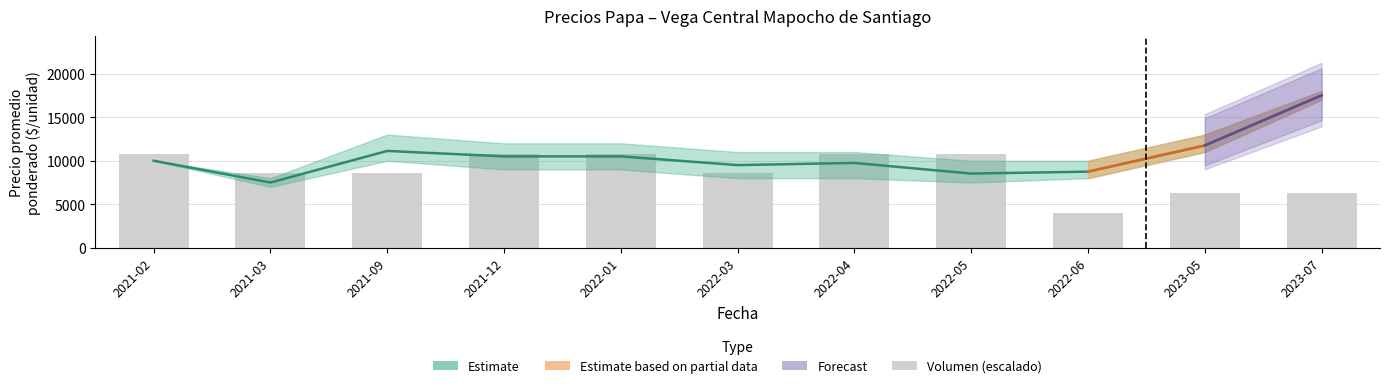

The chart shows a value of 17474.3 at 2022-05. True or false?

False